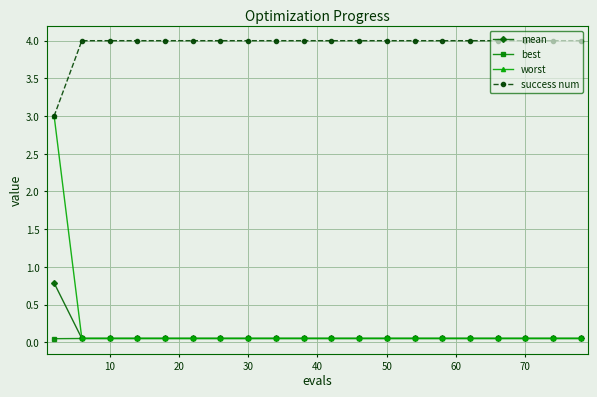

True or false: success num and best cross at least once.

False